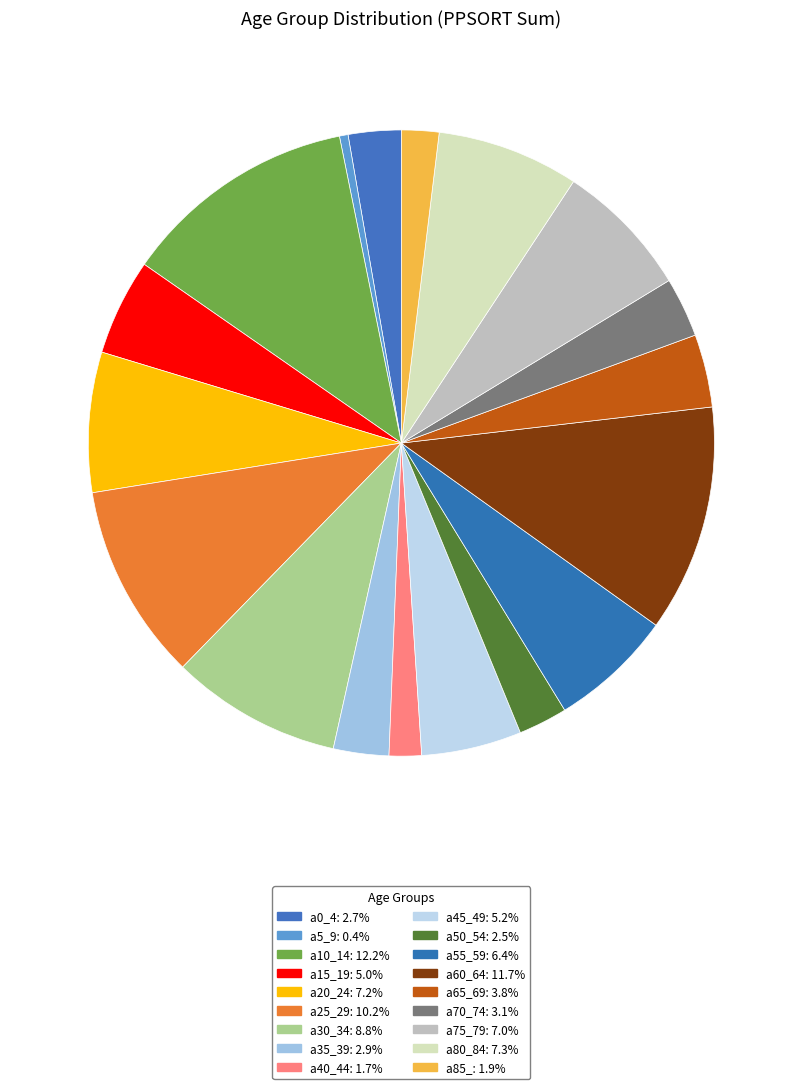

What percentage is the a45_49 slice, to the nearest percent?

5%